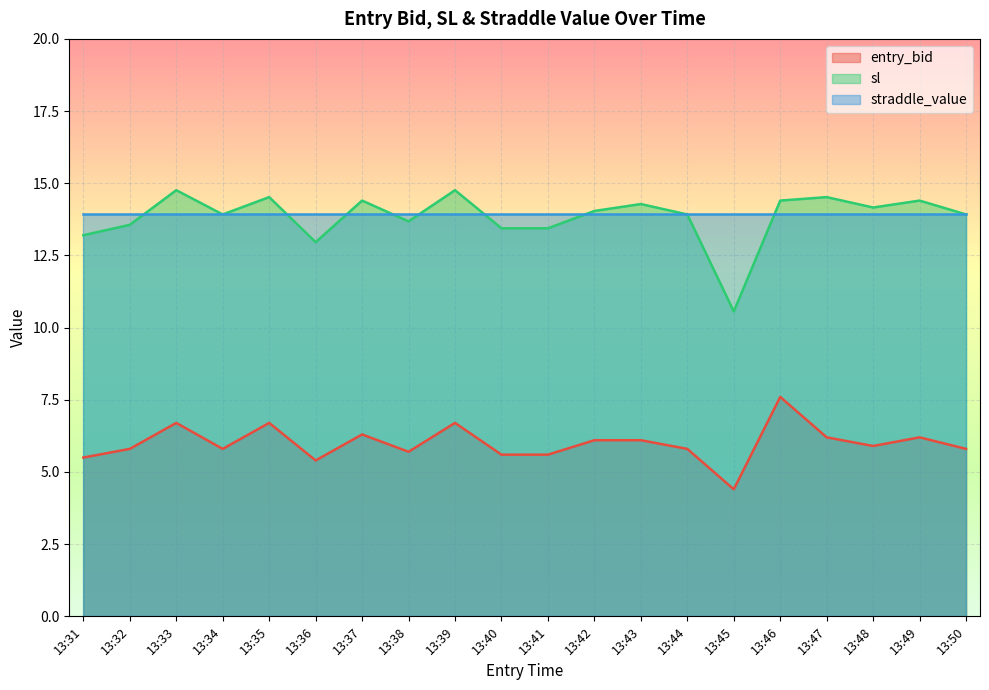

Where is the first local maximum for sl?

13:33